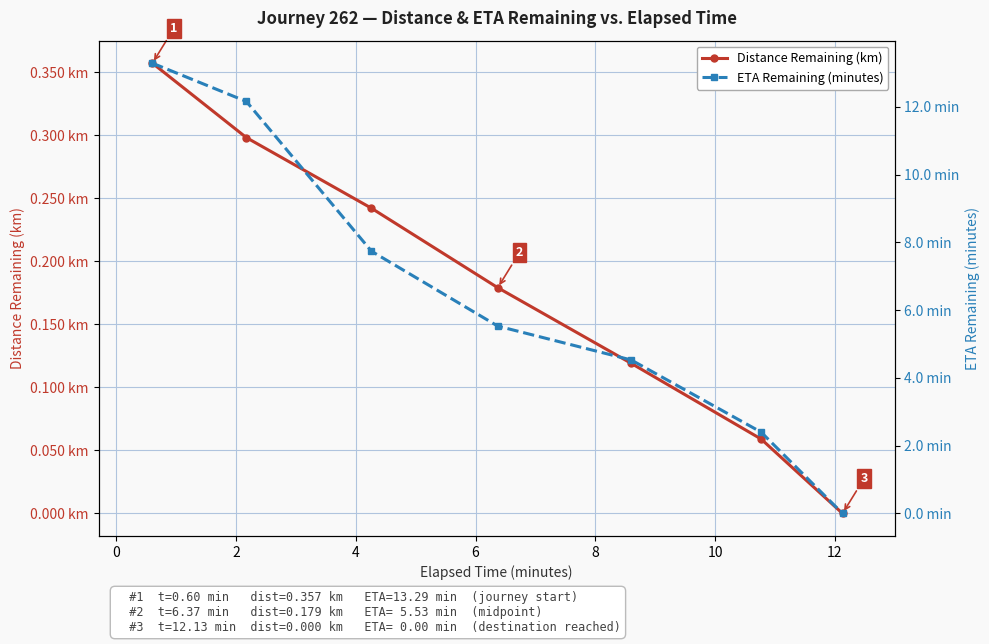

How many data points in Distance Remaining (km) are above 0?

6